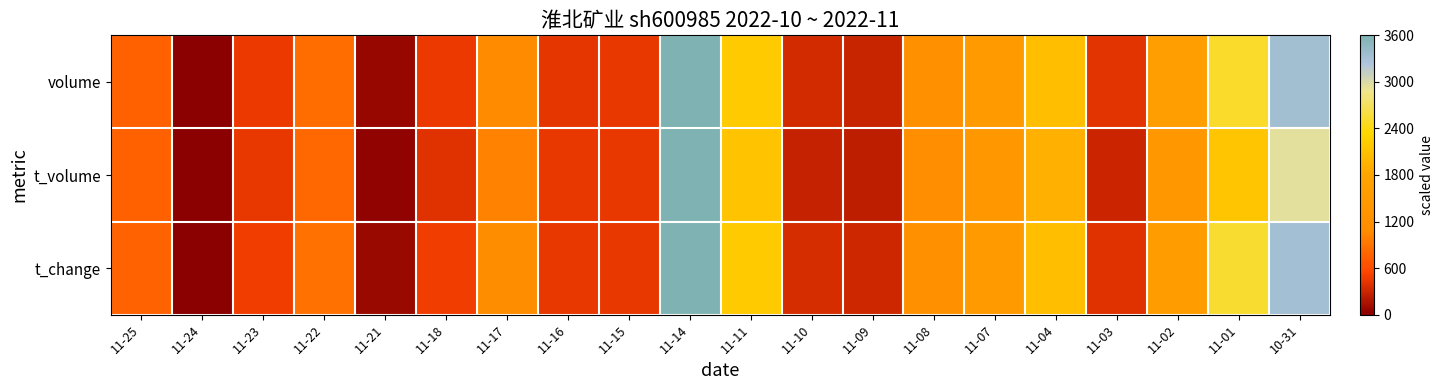

How many categories are shown in the chart?

20